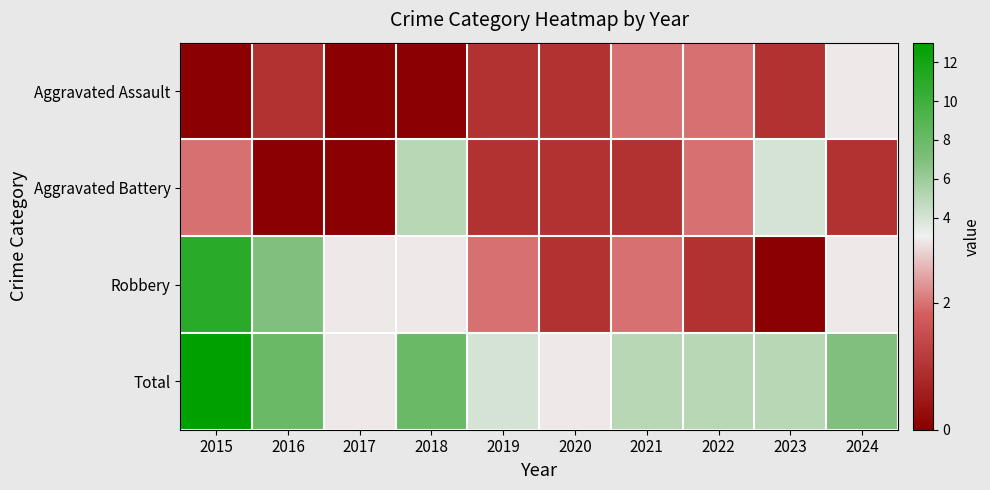

Reading left to right, list all the values displayed in this chart.

Aggravated Assault: 2015=0	2016=1	2017=0	2018=0	2019=1	2020=1	2021=2	2022=2	2023=1	2024=3
Aggravated Battery: 2015=2	2016=0	2017=0	2018=5	2019=1	2020=1	2021=1	2022=2	2023=4	2024=1
Robbery: 2015=11	2016=7	2017=3	2018=3	2019=2	2020=1	2021=2	2022=1	2023=0	2024=3
Total: 2015=13	2016=8	2017=3	2018=8	2019=4	2020=3	2021=5	2022=5	2023=5	2024=7